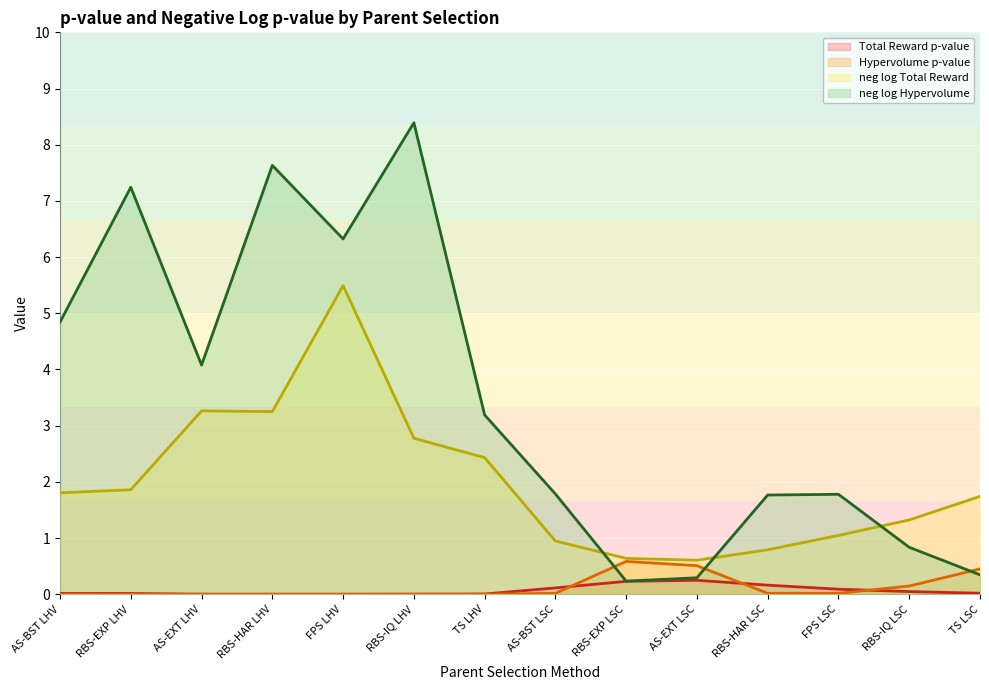

The value of neg log Total Reward at TS LHV is 0.6. True or false?

False